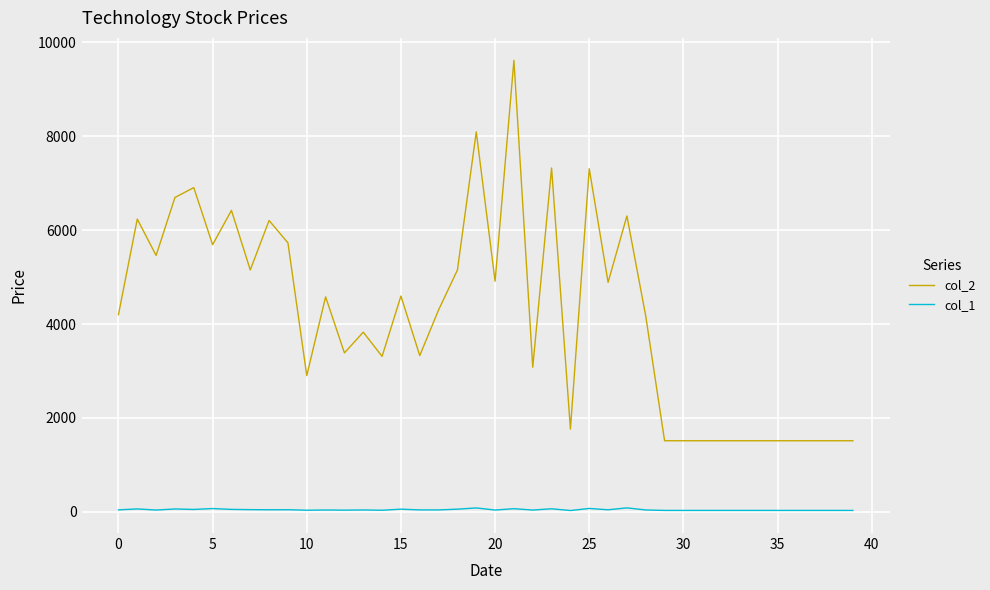

Does the chart display data point markers on the line(s)?

No